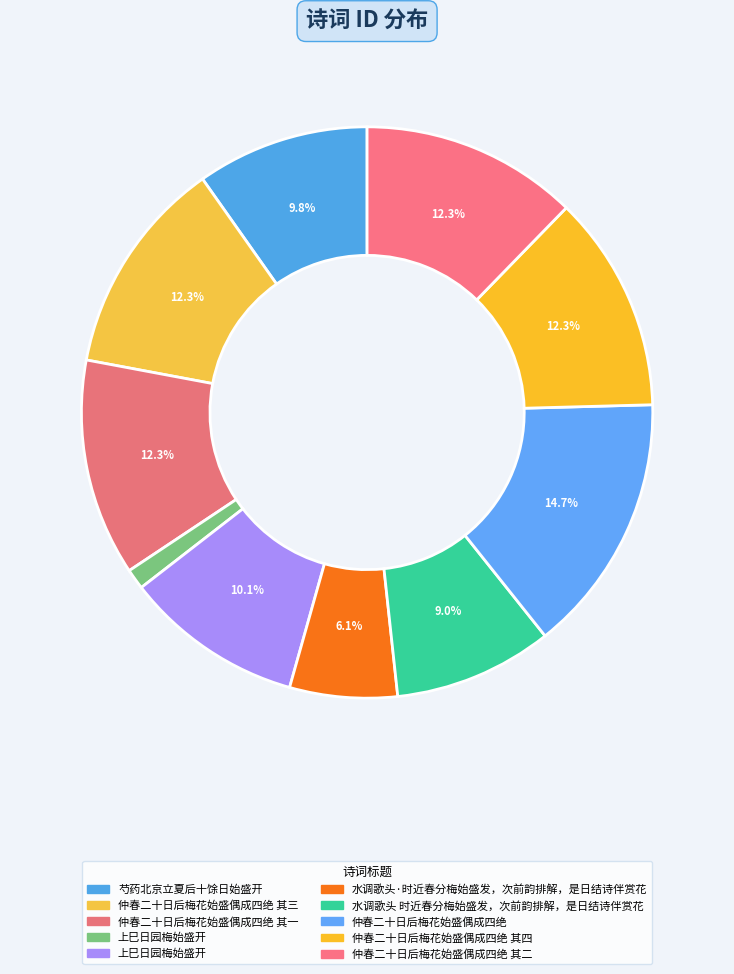

Which slice is the smallest?

上巳日园梅始盛开